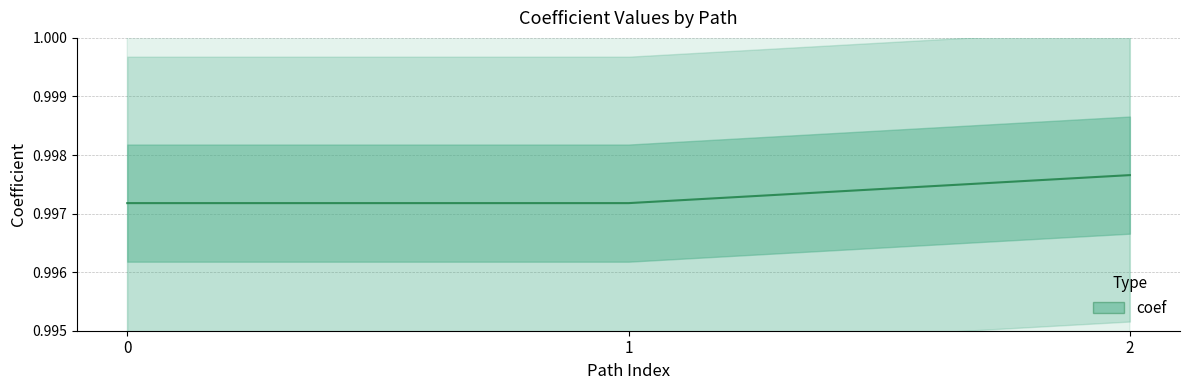

Is it true that the value at 0 is 1.7?

False